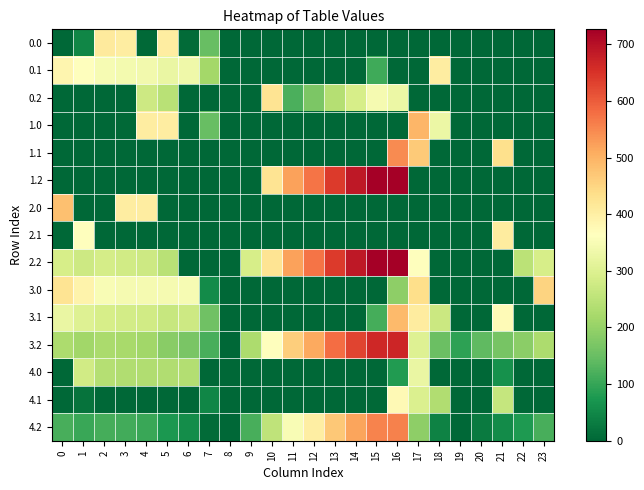

Between 6 and 3, which is larger?

3